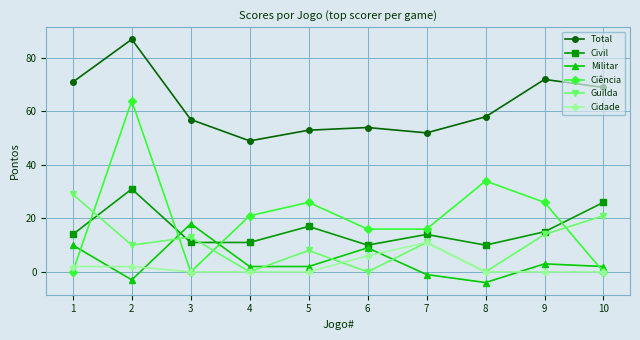

Which series has the largest range (max minus min)?

Ciência